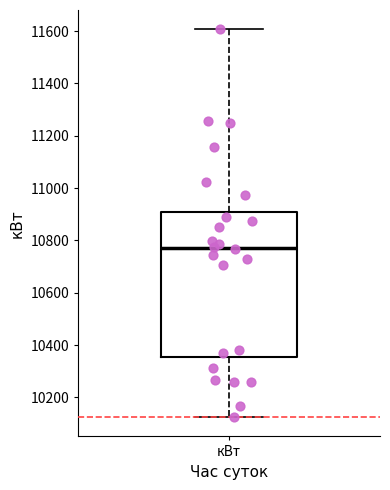

Where does the median line of the box for кВт sit on the y-axis? The values are not printed on the chart, so give them approximately, as read against the axis.

10780